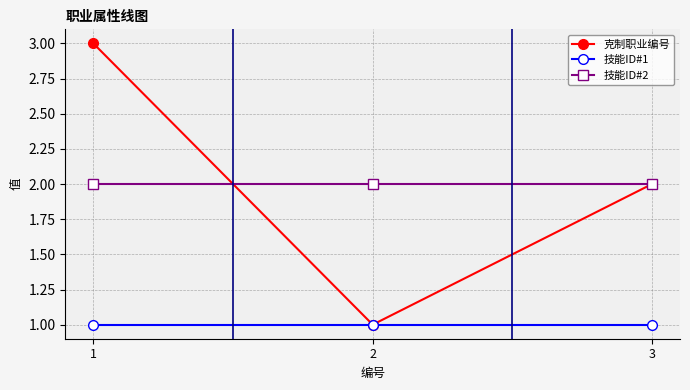

List the series in order of their peak value, lowest first.

技能ID#1, 技能ID#2, 克制职业编号